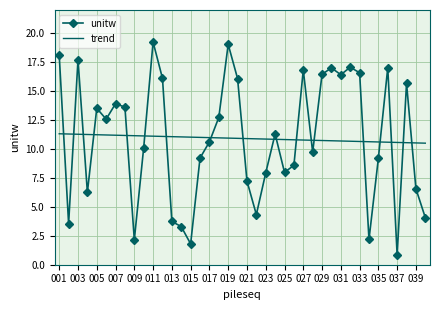

After their last crossing, which series has the higher values: trend or unitw?

trend